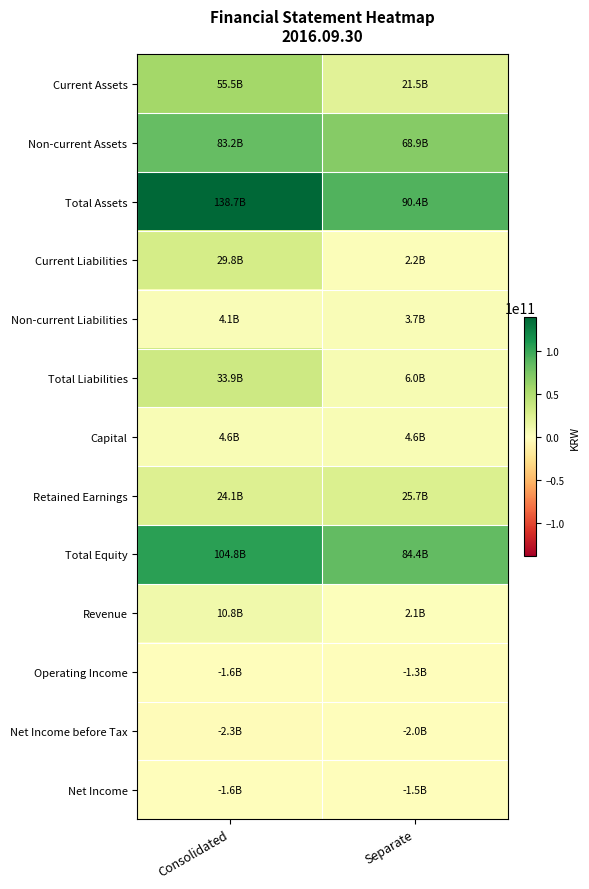

Reading left to right, what are all the values shown in this chart?

Current Assets: Consolidated=55476944740	Separate=21525702527
Non-current Assets: Consolidated=83197764368	Separate=68857219301
Total Assets: Consolidated=138674709108	Separate=90382921828
Current Liabilities: Consolidated=29780134036	Separate=2243639833
Non-current Liabilities: Consolidated=4079543152	Separate=3723490502
Total Liabilities: Consolidated=33859677188	Separate=5967130335
Capital: Consolidated=4557877500	Separate=4557877500
Retained Earnings: Consolidated=24110592140	Separate=25654005598
Total Equity: Consolidated=104815031920	Separate=84415791493
Revenue: Consolidated=10768292370	Separate=2066377333
Operating Income: Consolidated=-1625333336	Separate=-1348663228
Net Income before Tax: Consolidated=-2252284227	Separate=-2039459928
Net Income: Consolidated=-1646518010	Separate=-1527866403